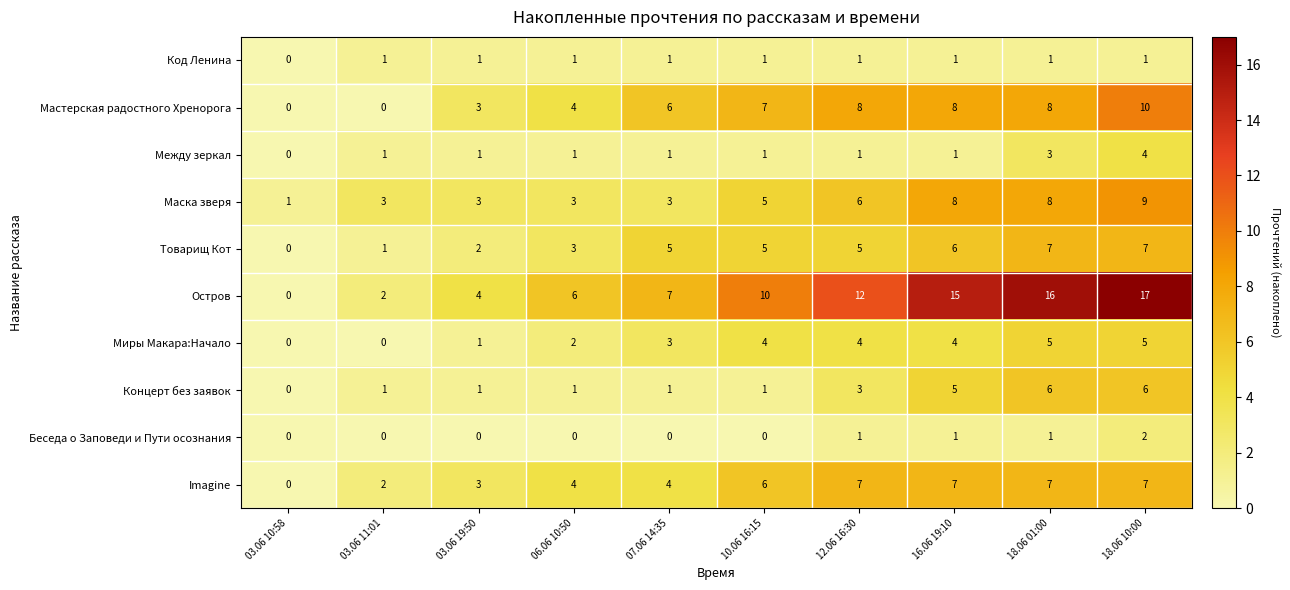

Which series has the largest total across all categories?

Остров